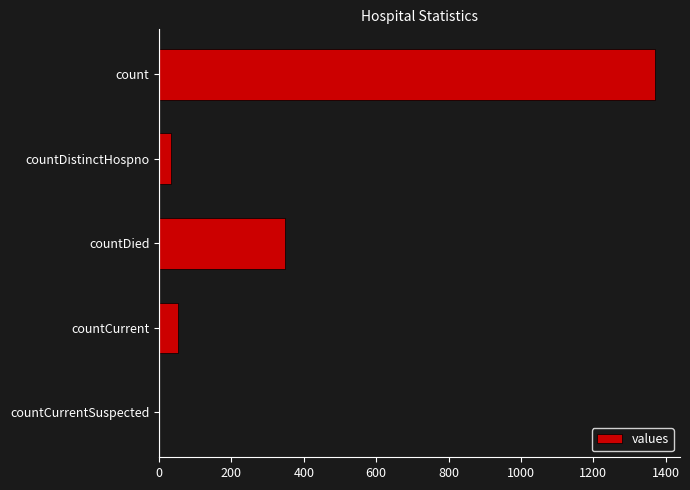

Reading top to bottom, transcribe all the data shown in this chart.

count=1371	countDistinctHospno=33	countDied=349	countCurrent=52	countCurrentSuspected=0